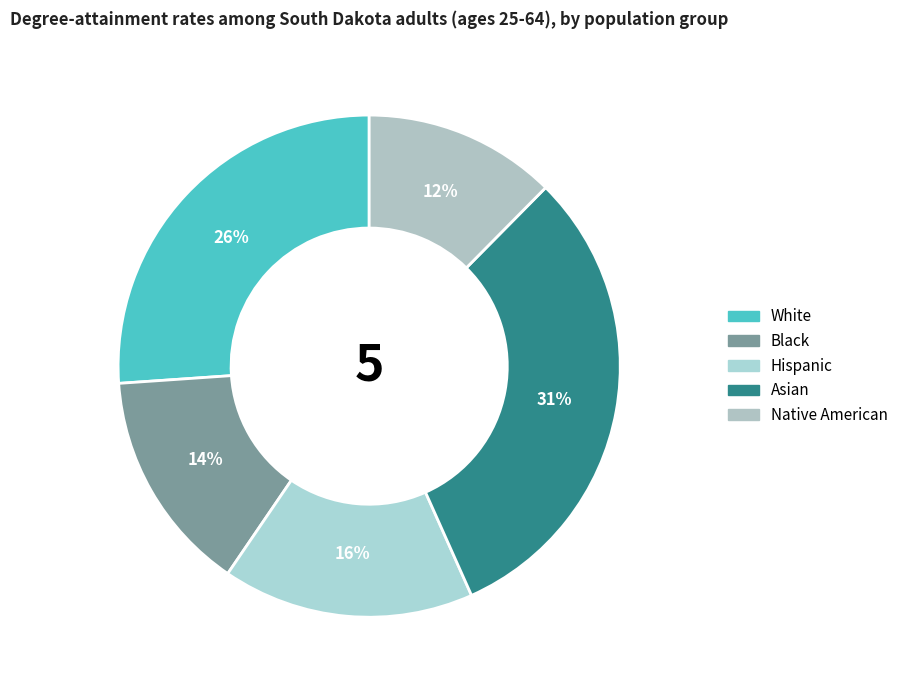

Is it true that Hispanic is 16% of the pie?

True